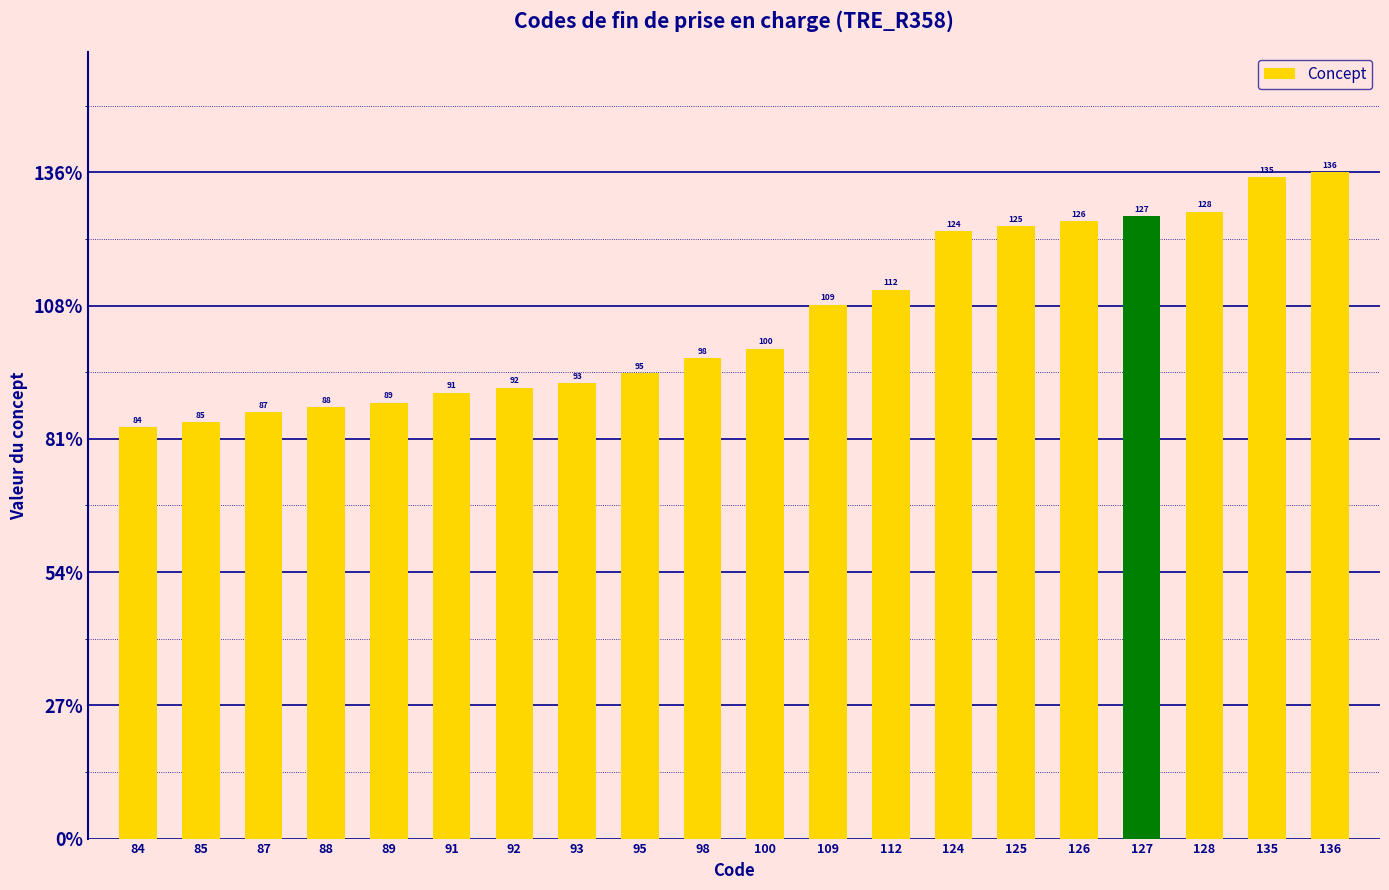

List the labels in order of value, largest first.

136, 135, 128, 127, 126, 125, 124, 112, 109, 100, 98, 95, 93, 92, 91, 89, 88, 87, 85, 84